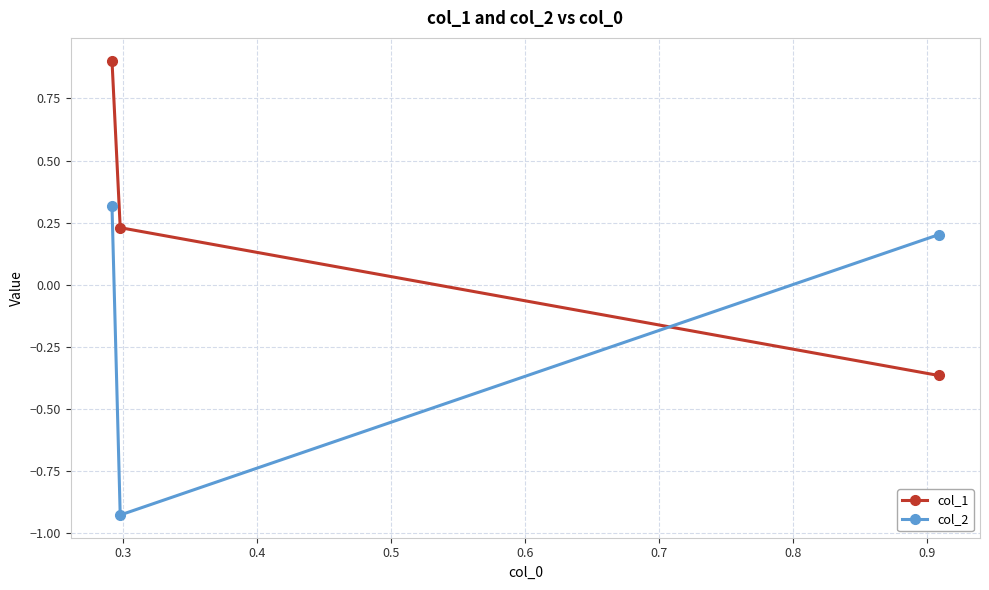

What is the maximum value for col_1?

0.9